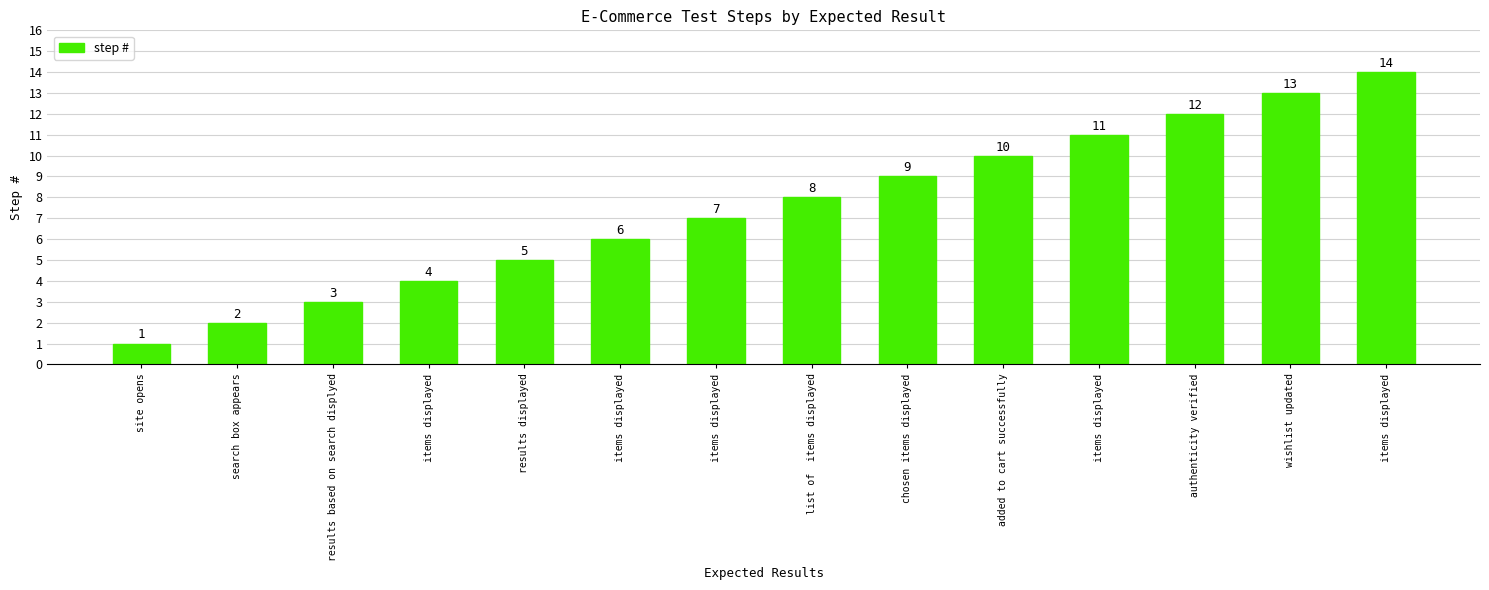

Rank the categories by value from lowest to highest.

site opens, search box appears, results based on search displyed, items displayed, results displayed, items displayed, items displayed, list of  items displayed, chosen items displayed, added to cart successfully, items displayed, authenticity verified, wishlist updated, items displayed